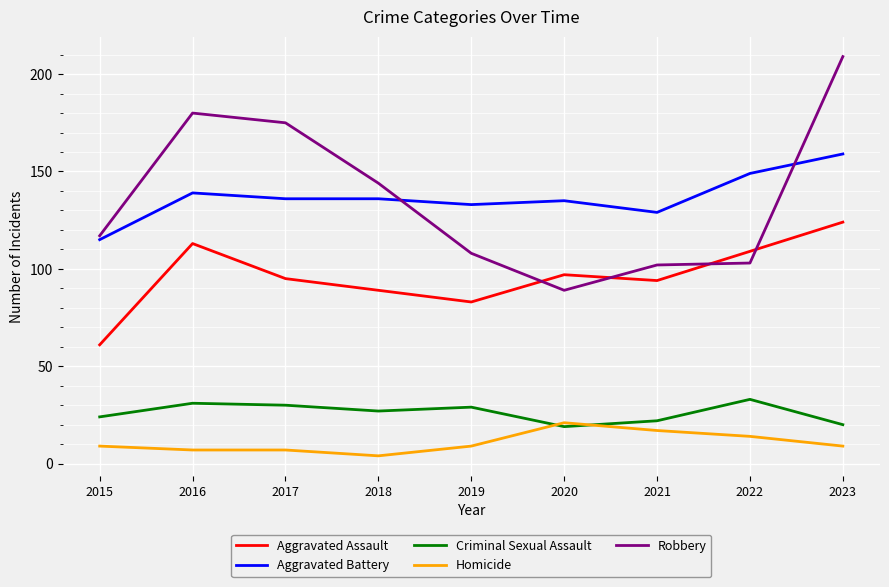

Count the number of data series in this chart.

5